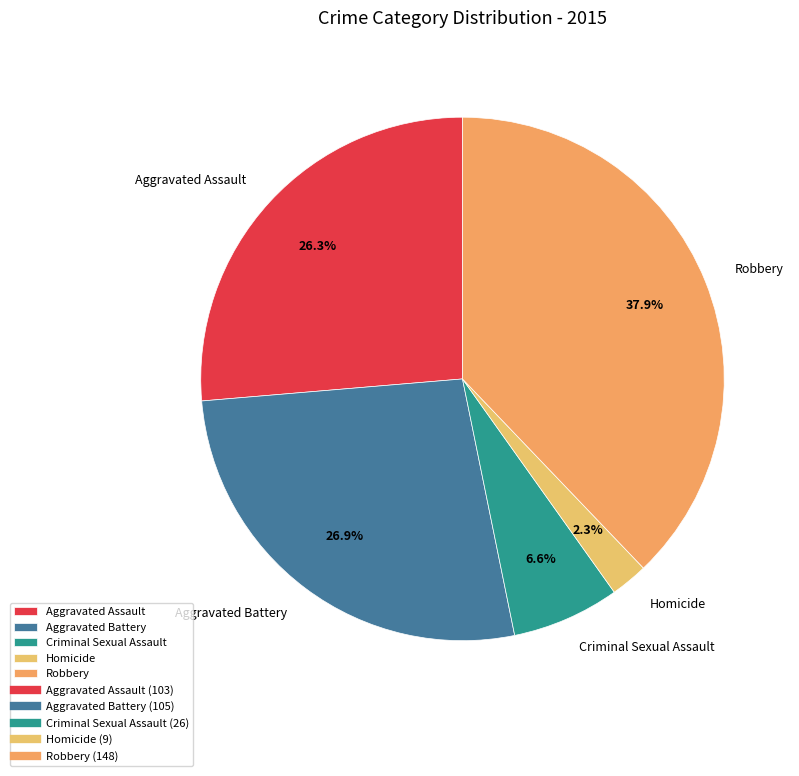

True or false: Robbery accounts for 46% of the total.

False